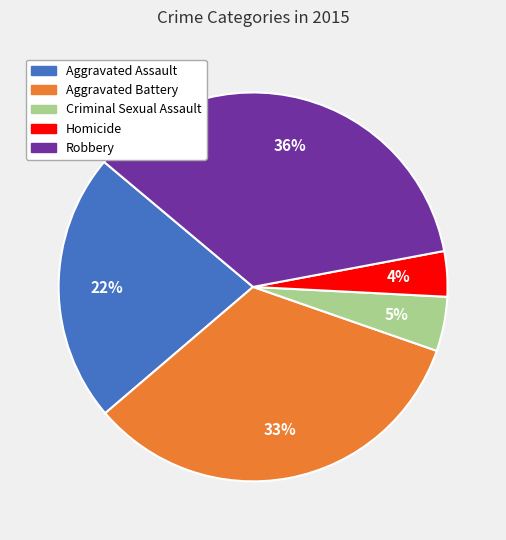

How many segments does this pie chart have?

5